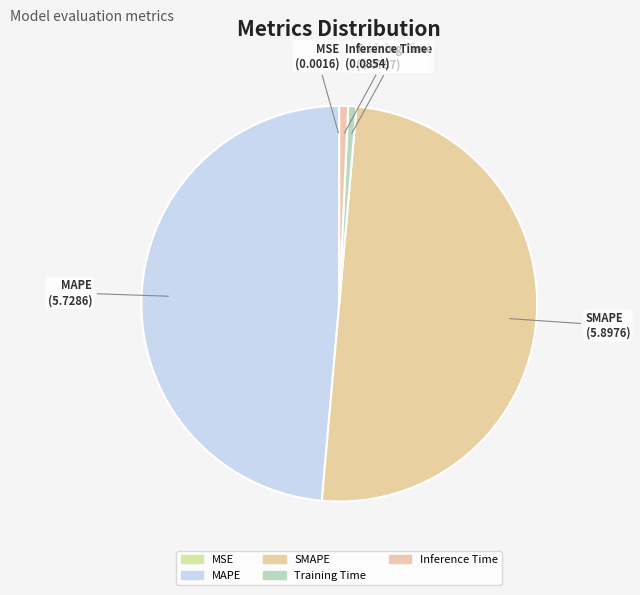

To the nearest percent, what is the combined percentage of MSE and SMAPE?

50%